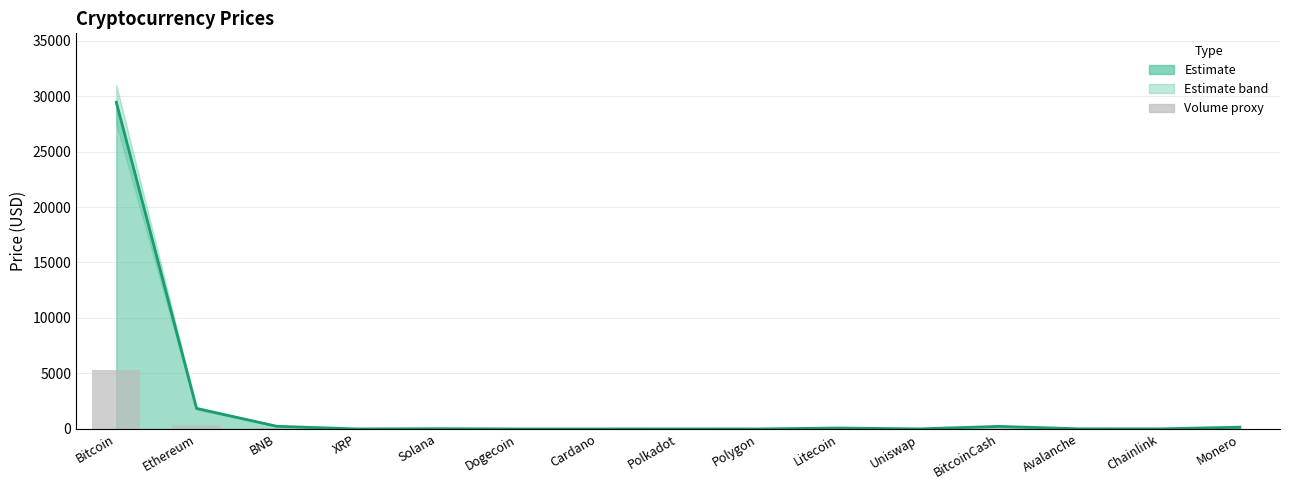

Which category has the lowest value in the Volume proxy series?

Dogecoin